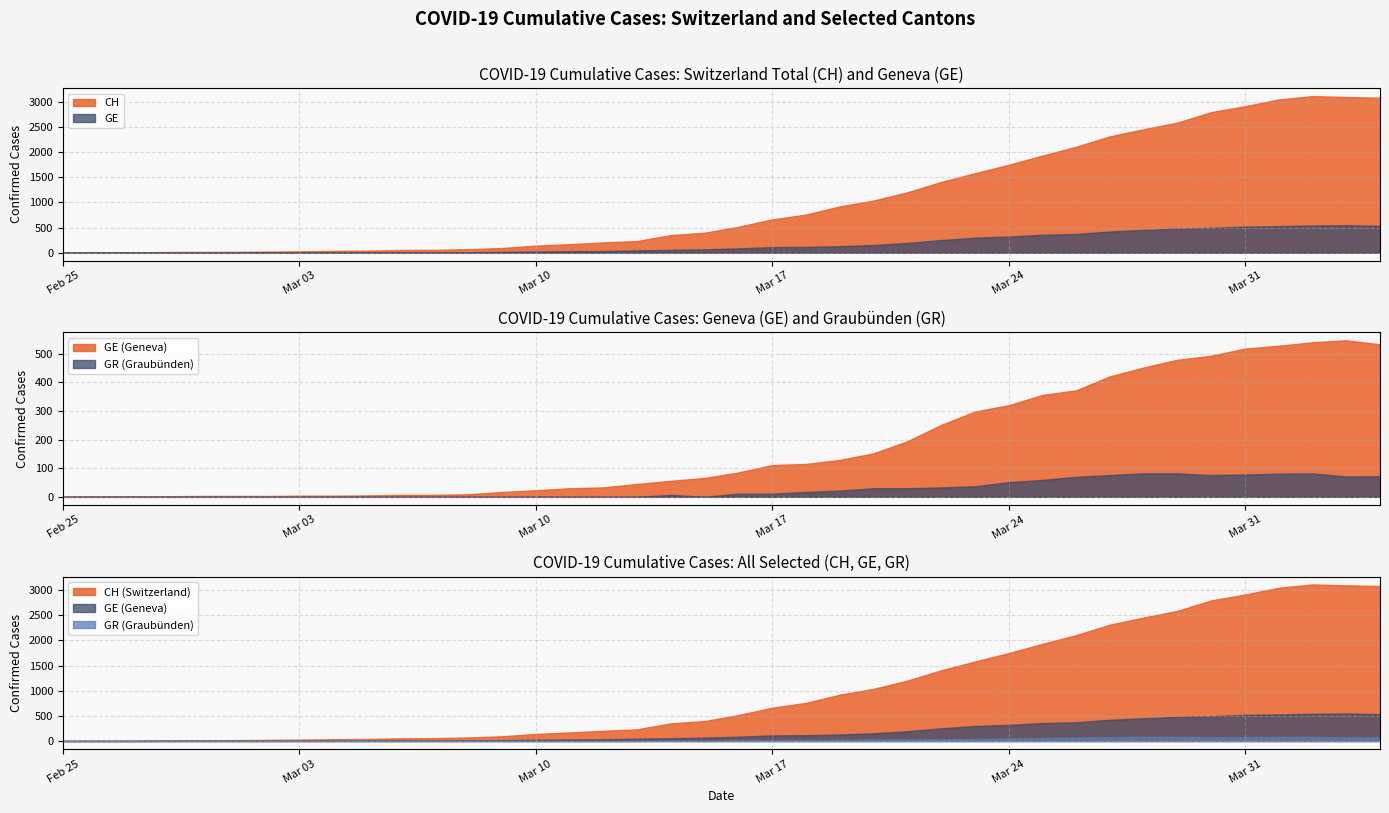

Does the chart have visible grid lines?

Yes